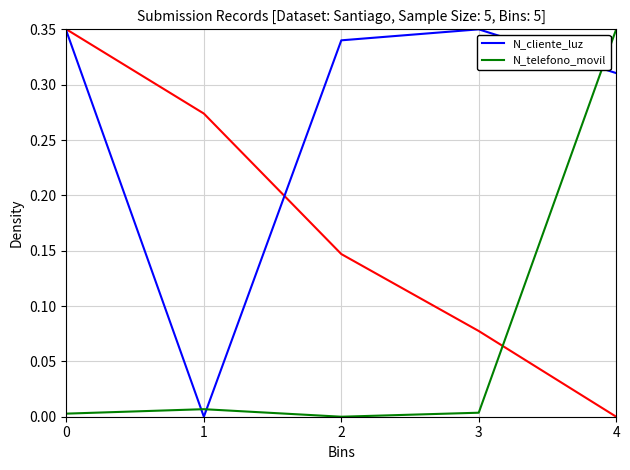

How many data points in N_cliente_luz are above 0?

4